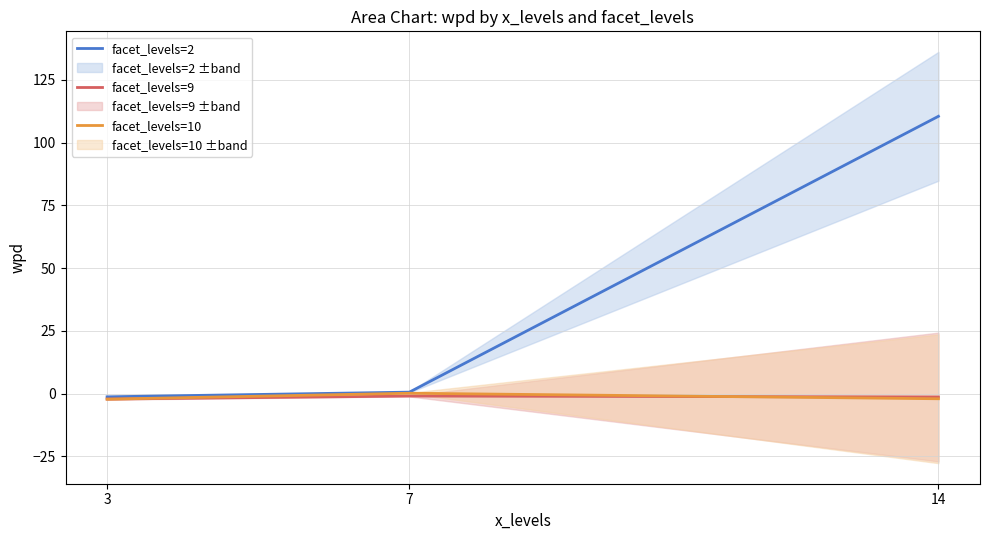

Reading right to left, what are all the values shown in this chart?

facet_levels=2: 110.5	0.6	-1.2
facet_levels=9: -1.3	-0.9	-2.1
facet_levels=10: -2.0	0.2	-2.2